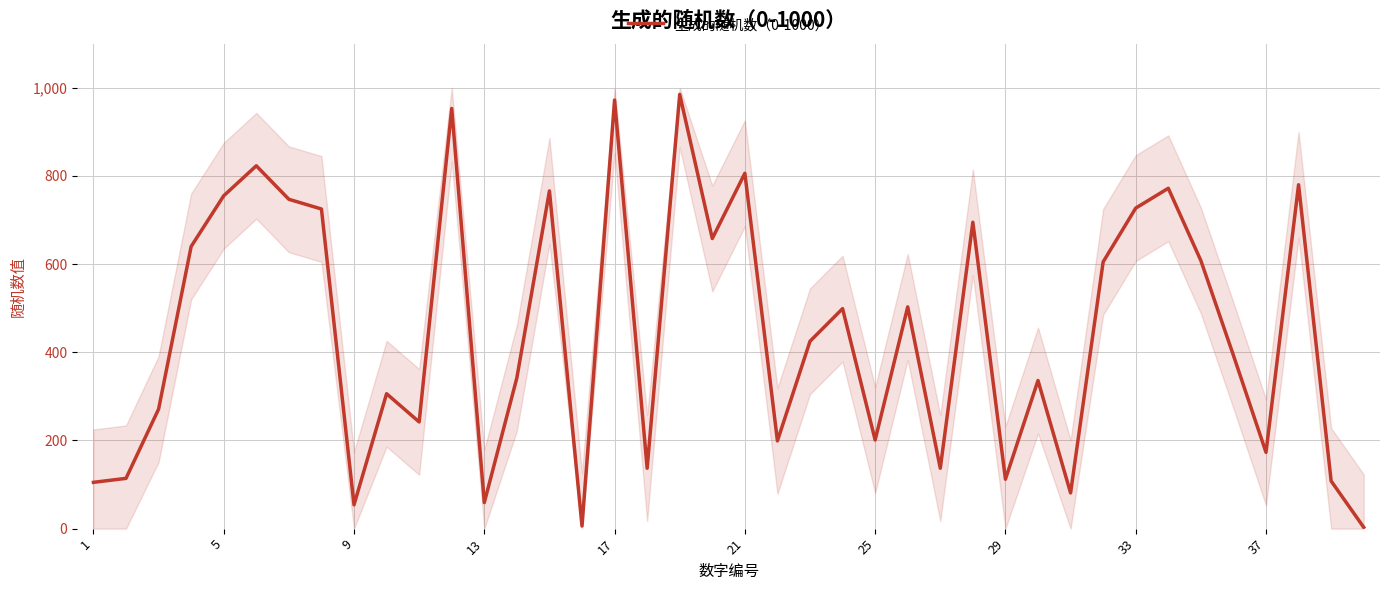

What is the difference between the maximum and minimum values?

982